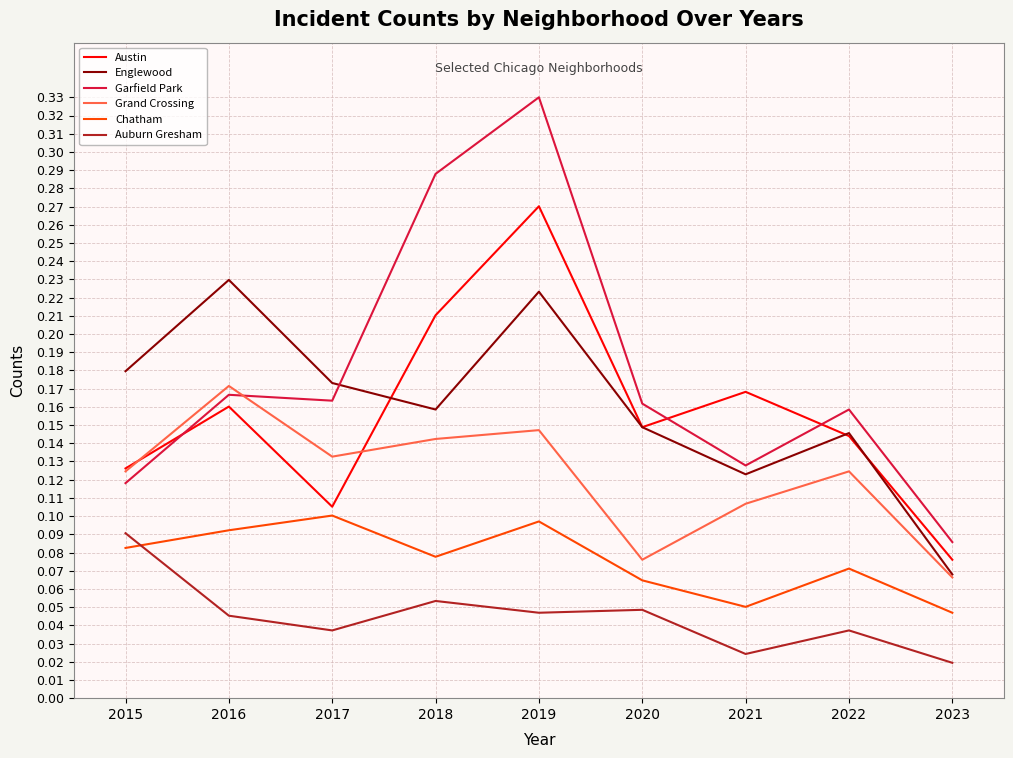

Between 2016 and 2021, which series saw the biggest shift?

Englewood